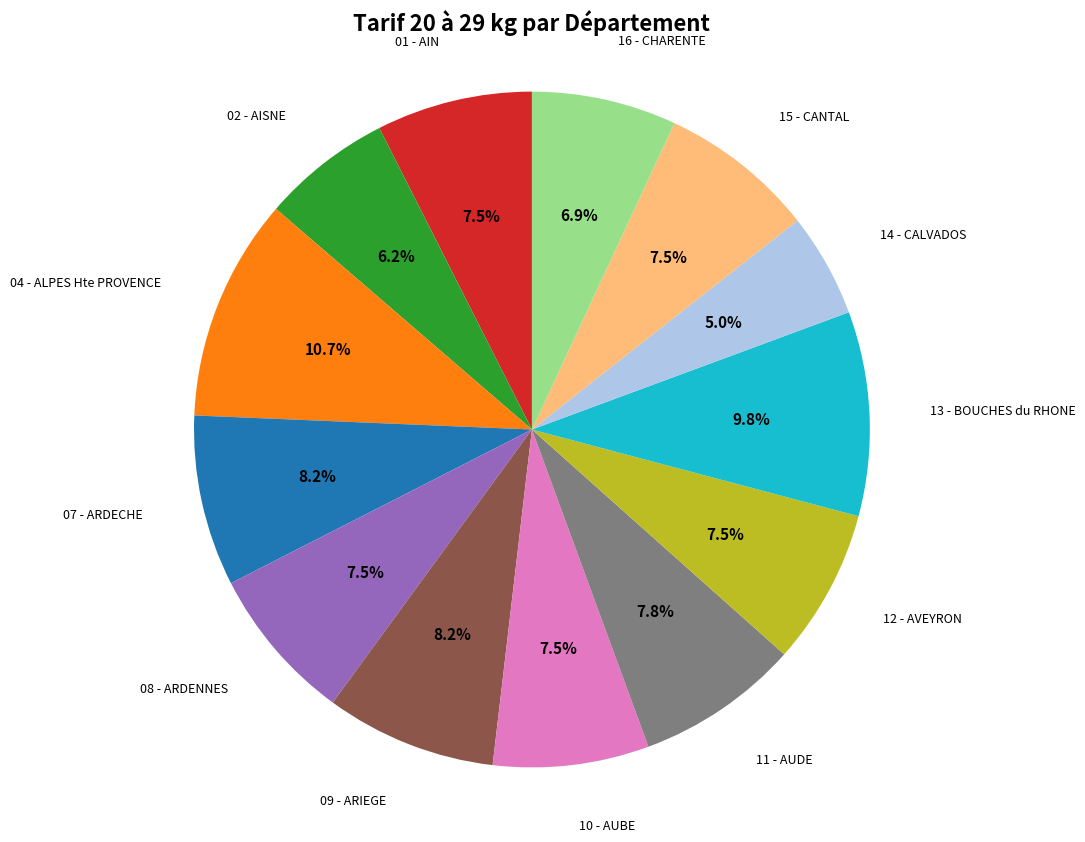

What is the ratio of the value at 02 - AISNE to the value at 09 - ARIEGE?

0.8